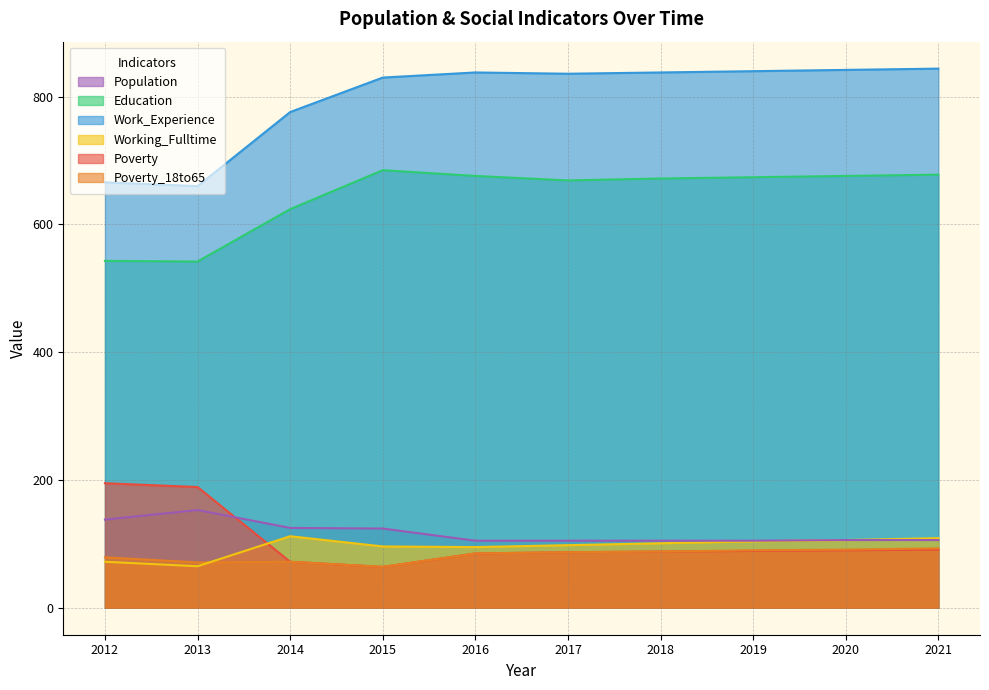

What is the value of the Education point at the 7th from the left?

672